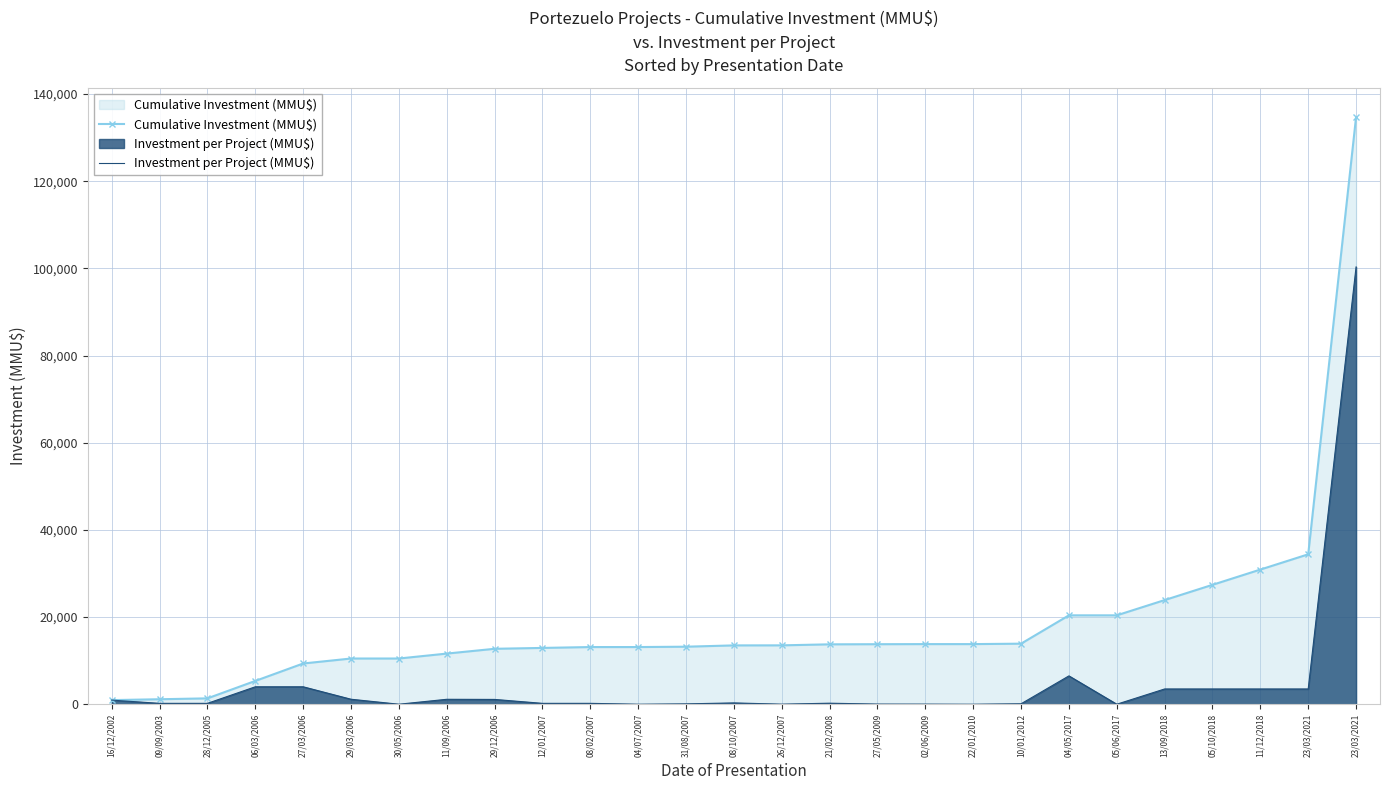

Rank the series by their maximum value, from lowest to highest.

Investment per Project (MMU$), Cumulative Investment (MMU$)